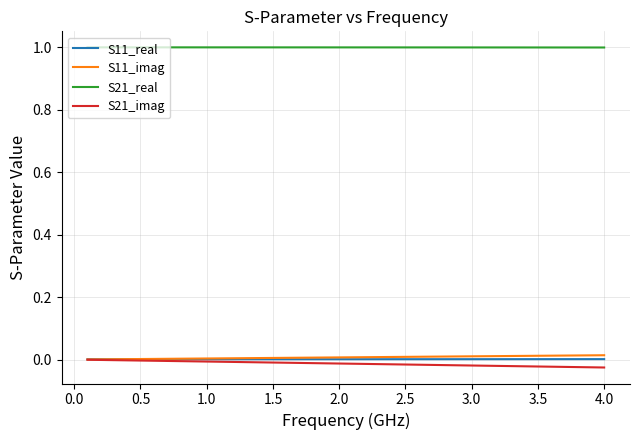

Is this an area chart (filled region under the line)?

No